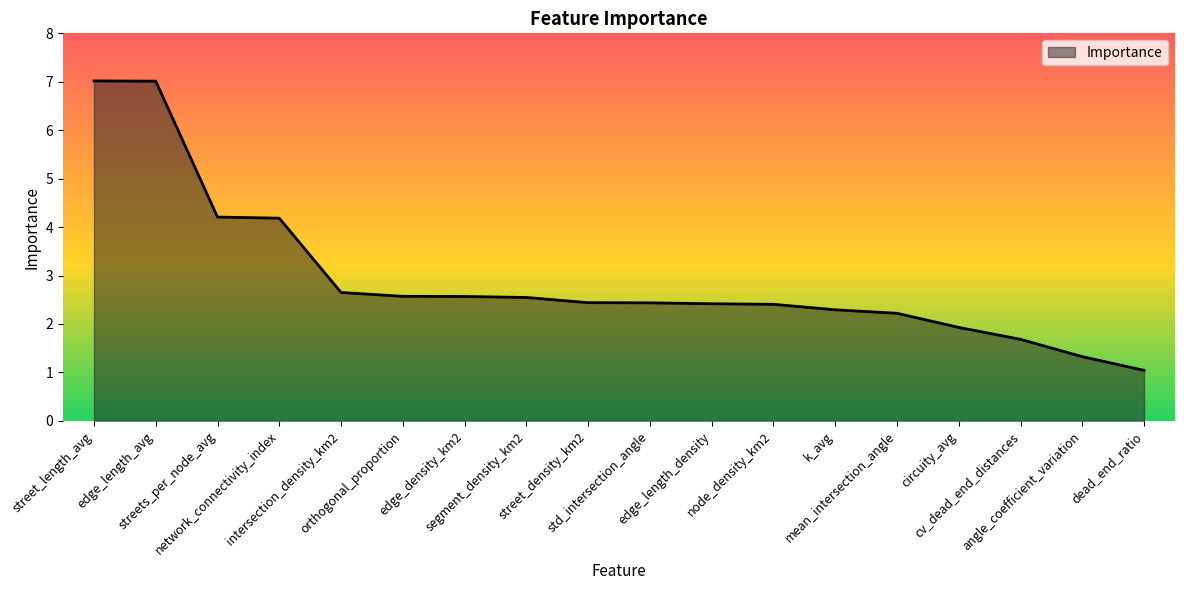

What is the minimum value shown in the chart?

1.0